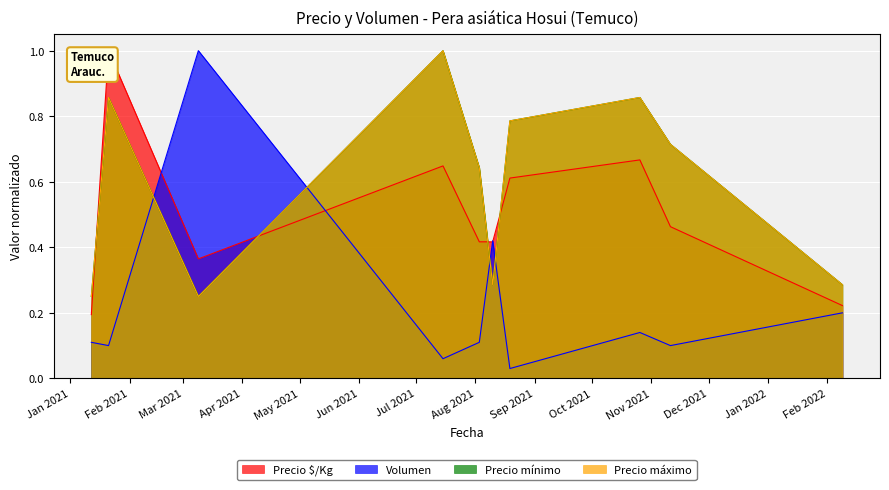

Which has a higher value, 2021-01-21 or 2021-03-09?

2021-01-21